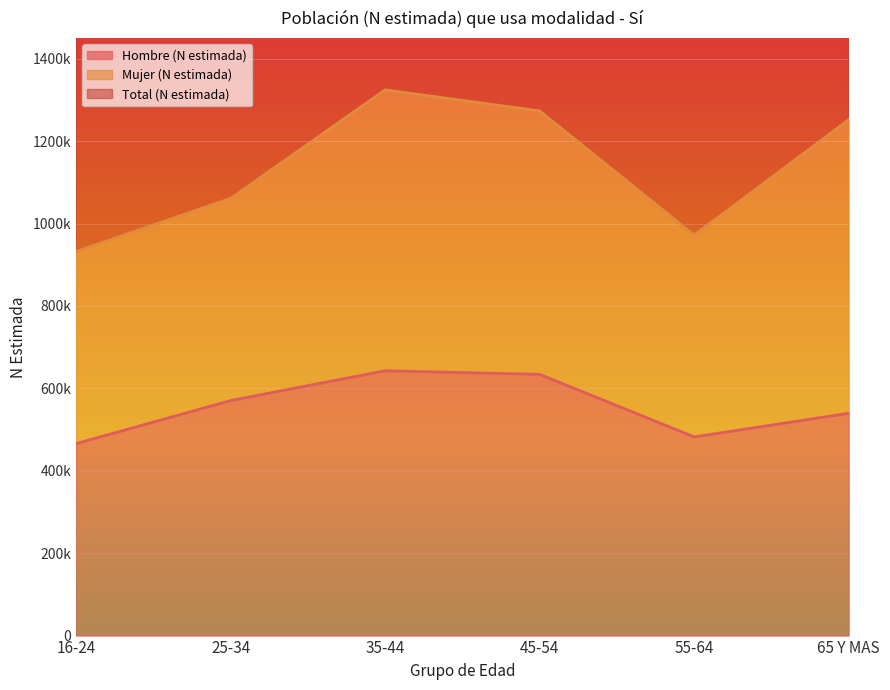

Which series has the widest spread of values?

Total (N estimada)